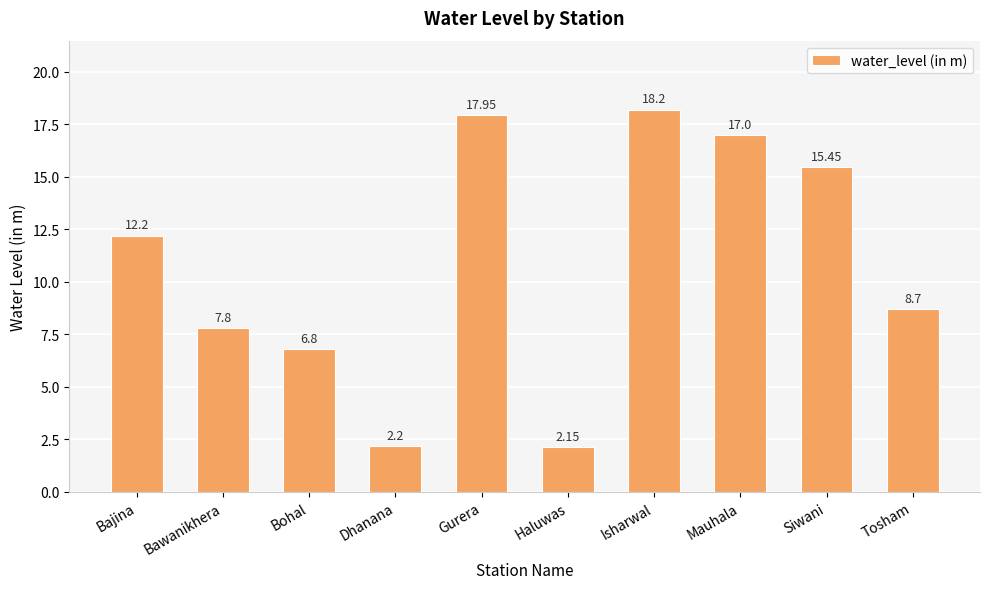

What is the label of the 5th bar from the left?

Gurera